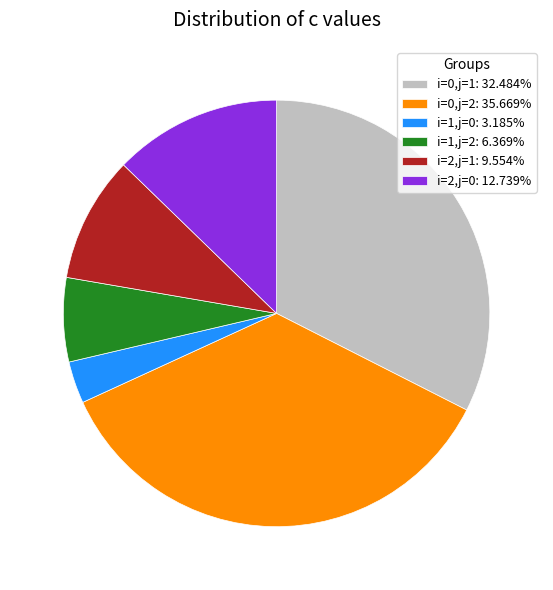

The i=1,j=2 slice represents 6% of the pie. True or false?

True